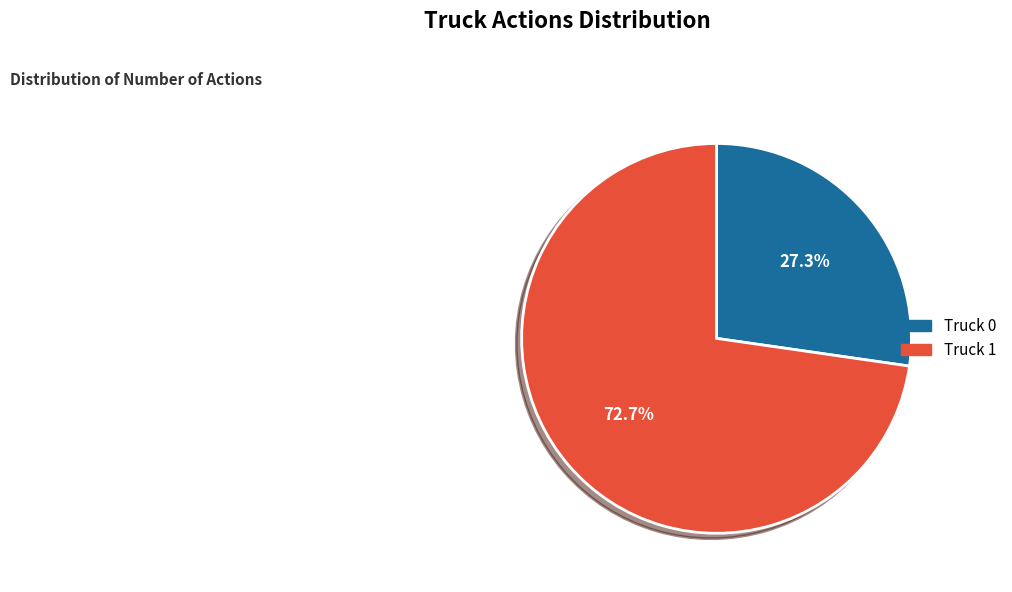

Which category has the biggest portion of the pie?

Truck 1